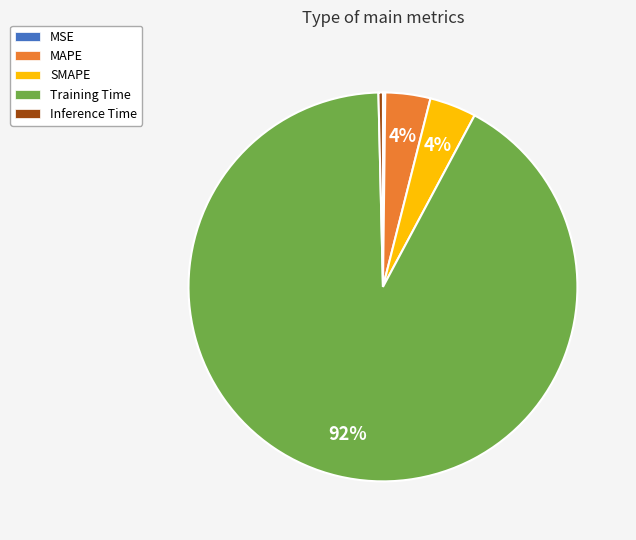

What is the largest slice in the pie chart?

Training Time